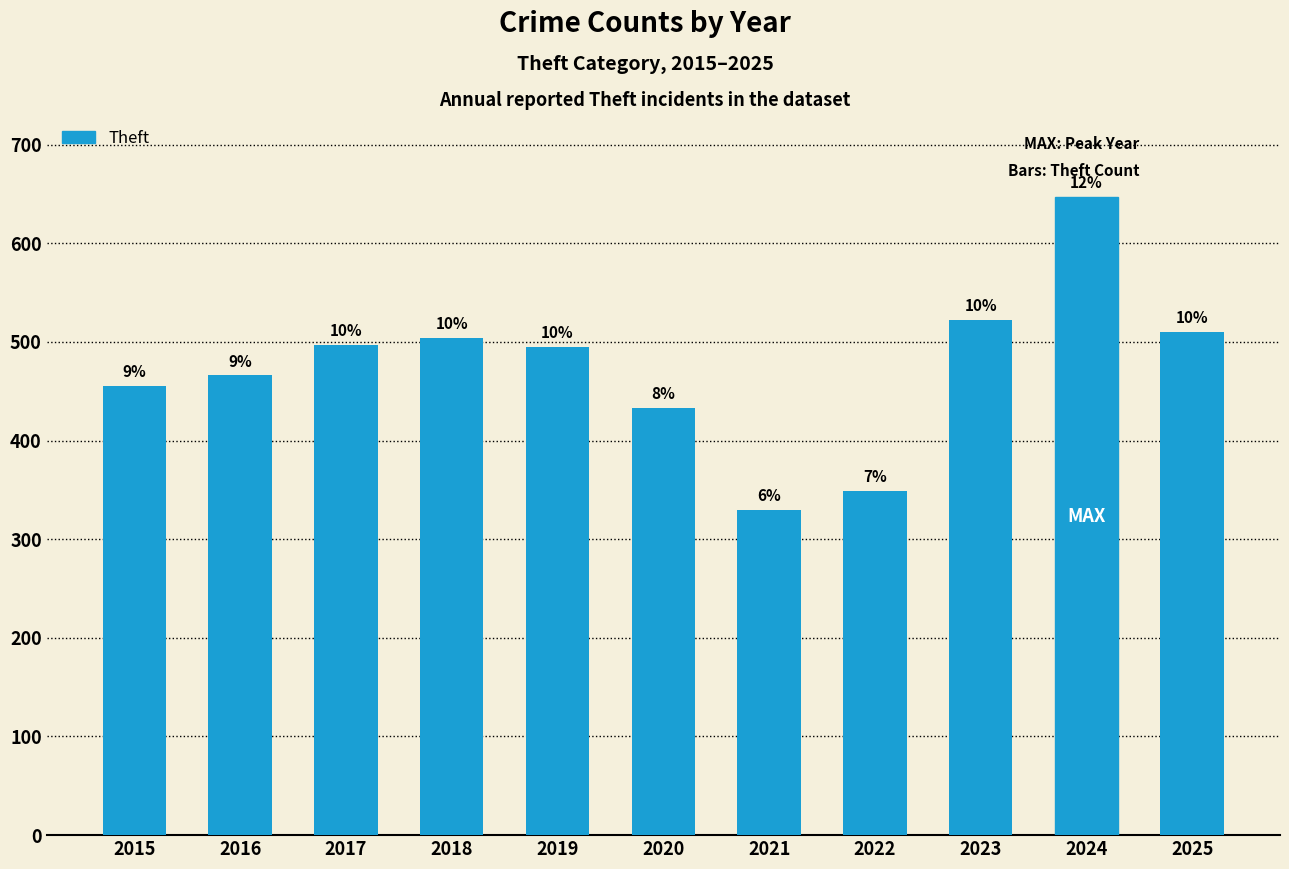

Reading right to left, extract all data points from this chart.

510	647	522	349	330	433	495	504	497	466	455